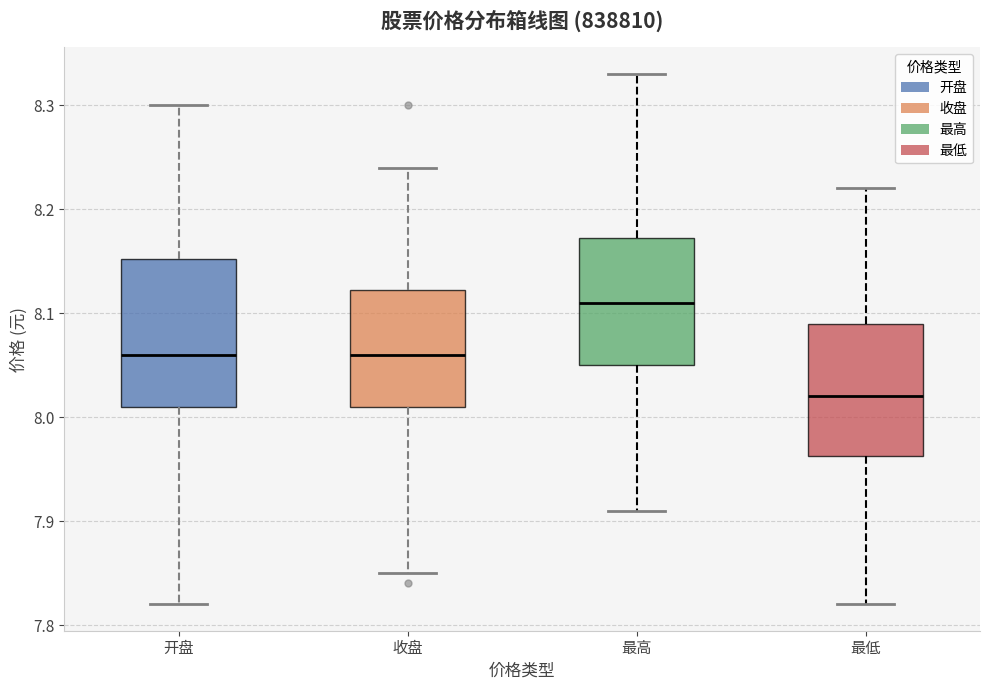

Which box is the tallest, from its lower edge to its upper edge?

开盘